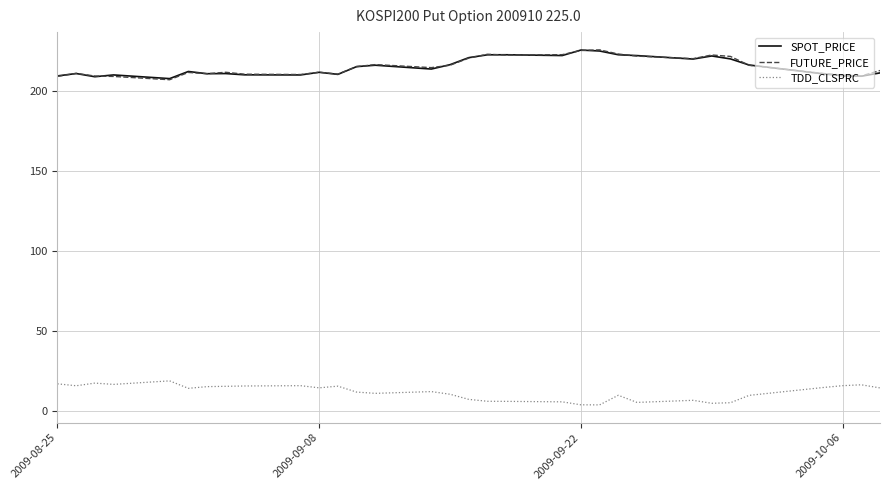

What is the highest value of the SPOT_PRICE series?

225.3